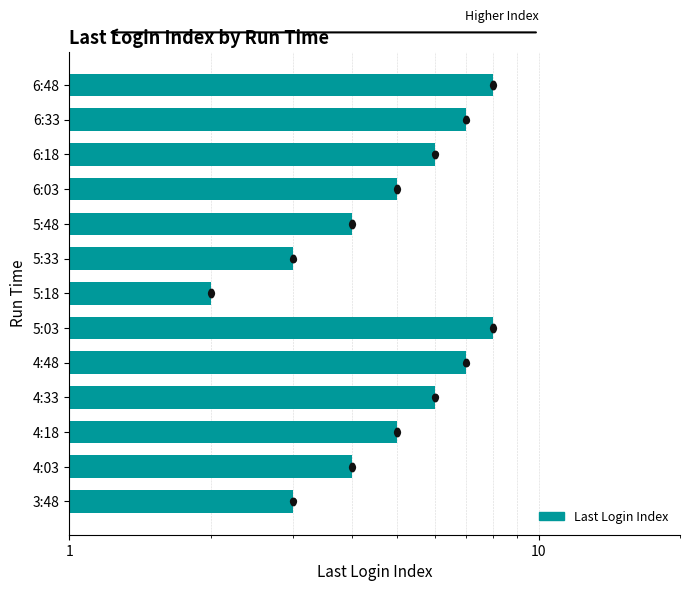

What is the change in value from 6:03 to 6:18?

+1